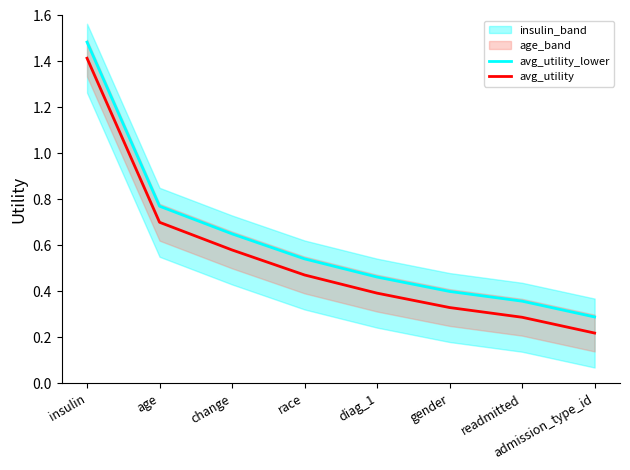

What is the difference between the maximum and minimum values in the avg_utility series?

1.2